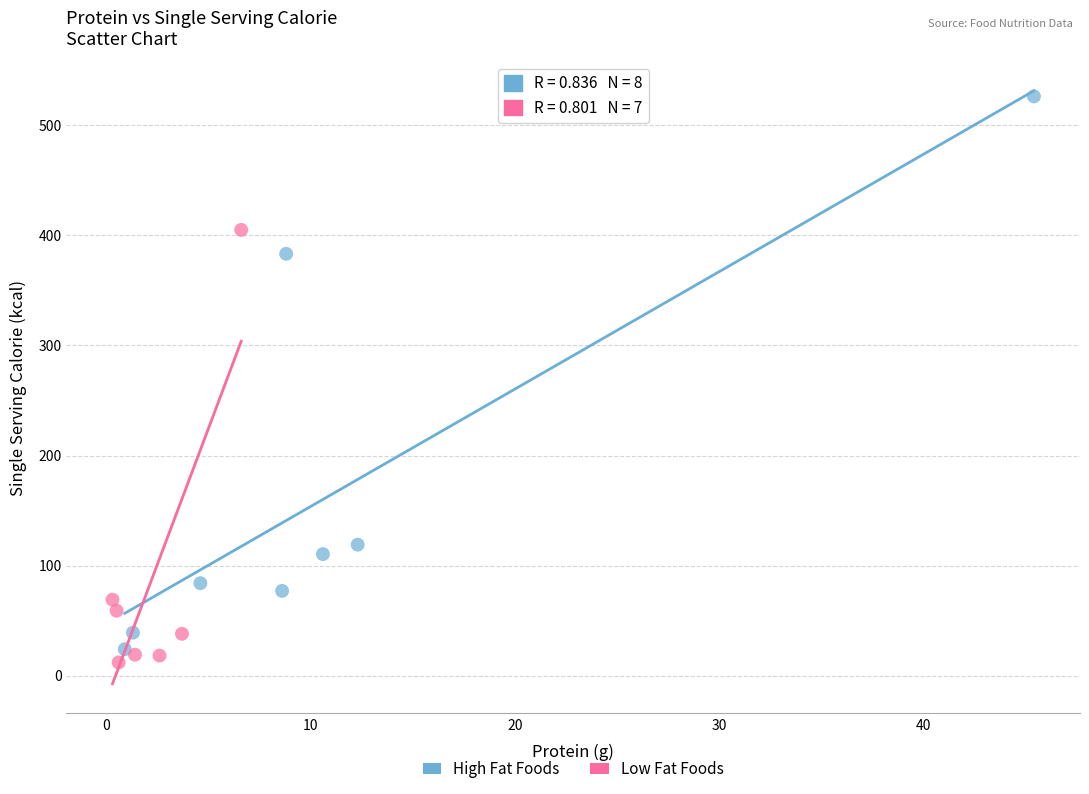

Which series contains the lowest Y value?

Low Fat Foods